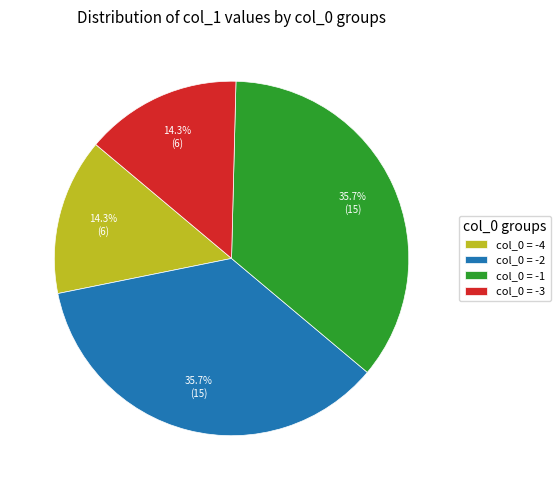

Does col_0 = -4 represent more than half of the total?

No